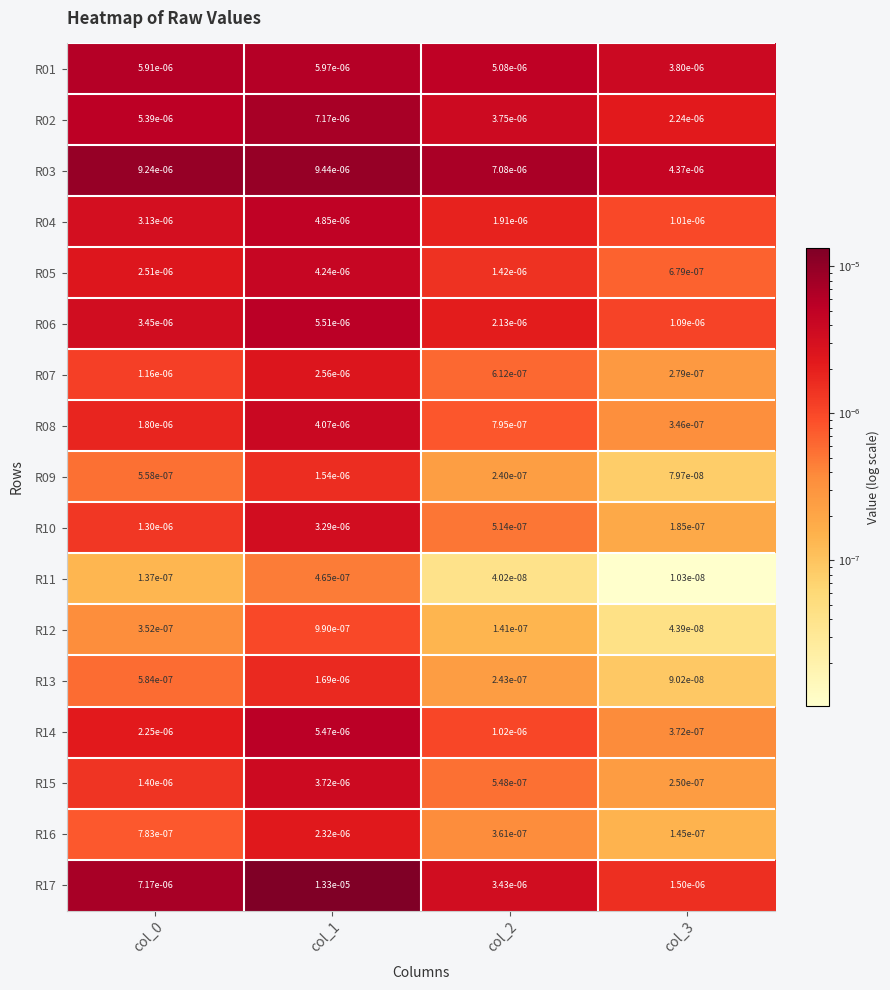

Rank the series by their maximum value, from lowest to highest.

R11, R12, R09, R13, R16, R07, R10, R15, R08, R05, R04, R14, R06, R01, R02, R03, R17